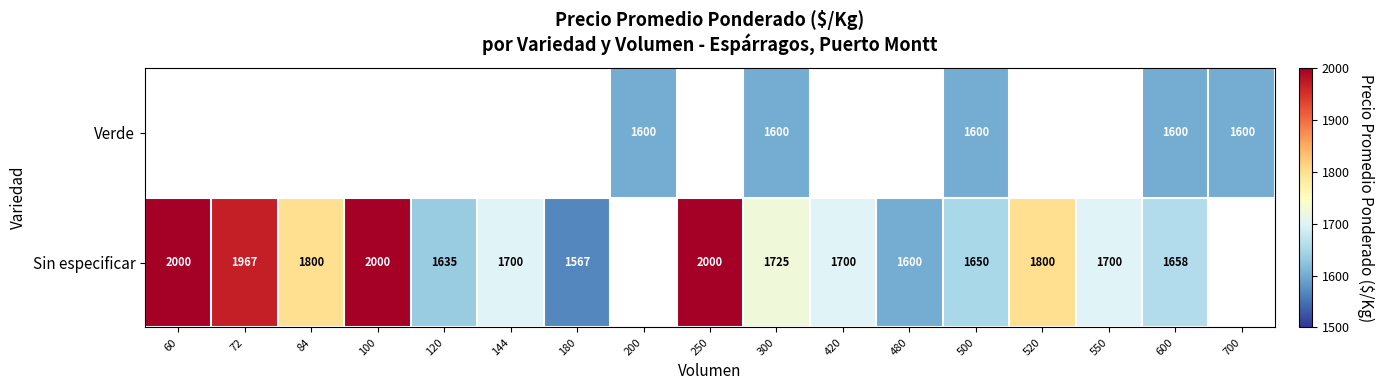

Which series changed the most between 300 and 500?

Sin especificar